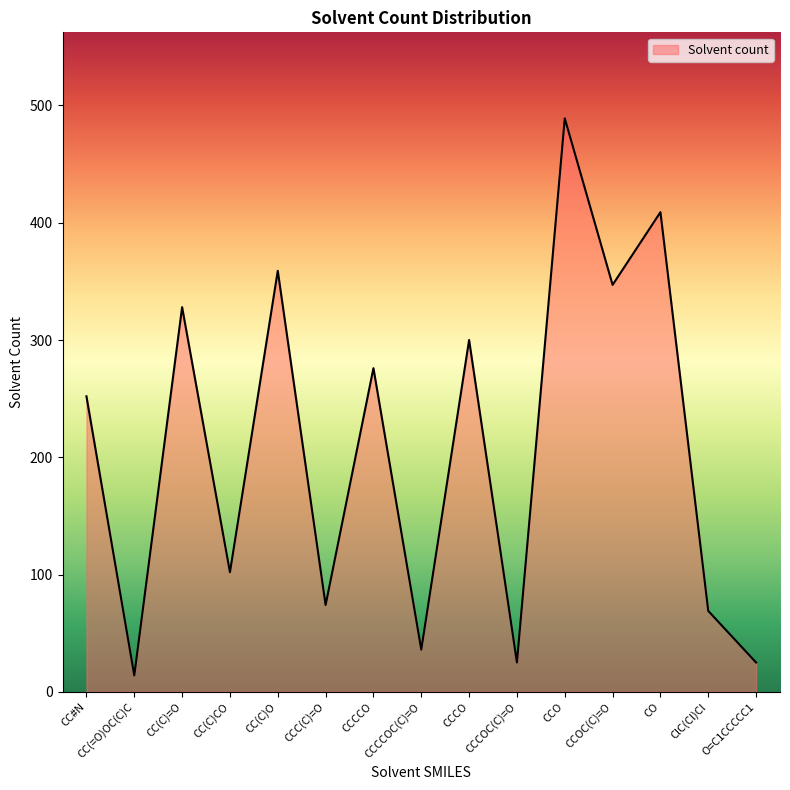

The chart shows a value of 216 at CC(C)=O. True or false?

False